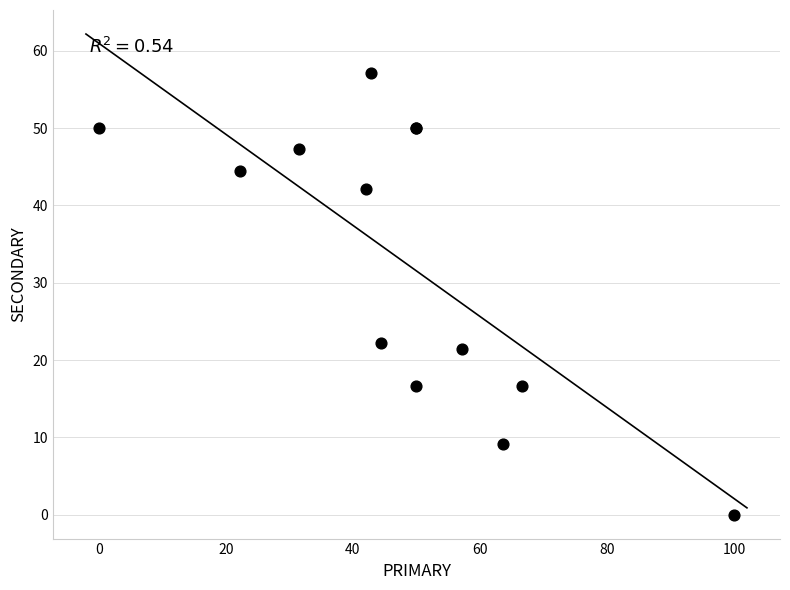

What Y value in the scatter plot is closest to 28?

22.2